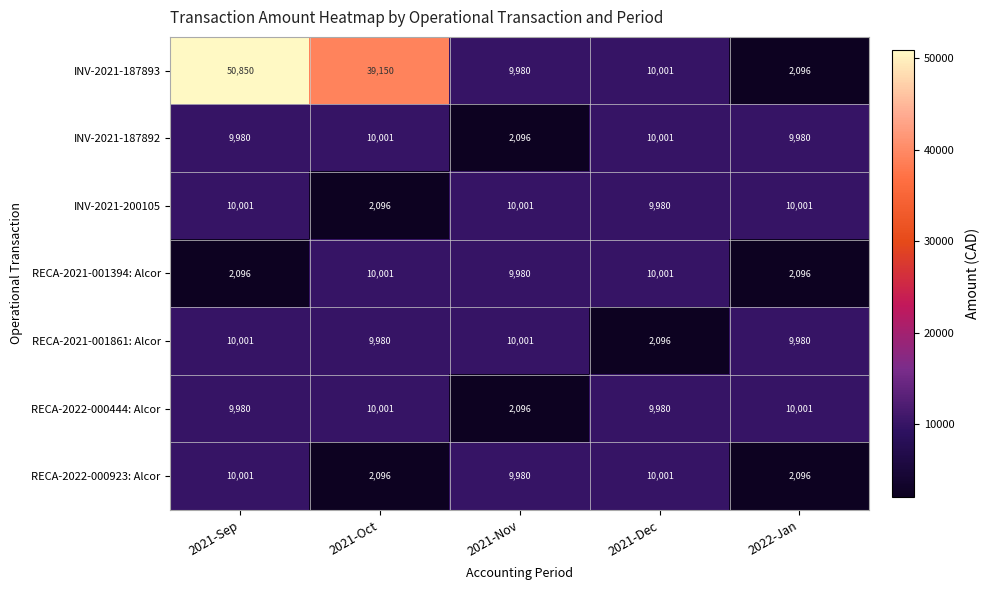

At which label is RECA-2021-001394: Alcor closest to 6048?

2021-Nov